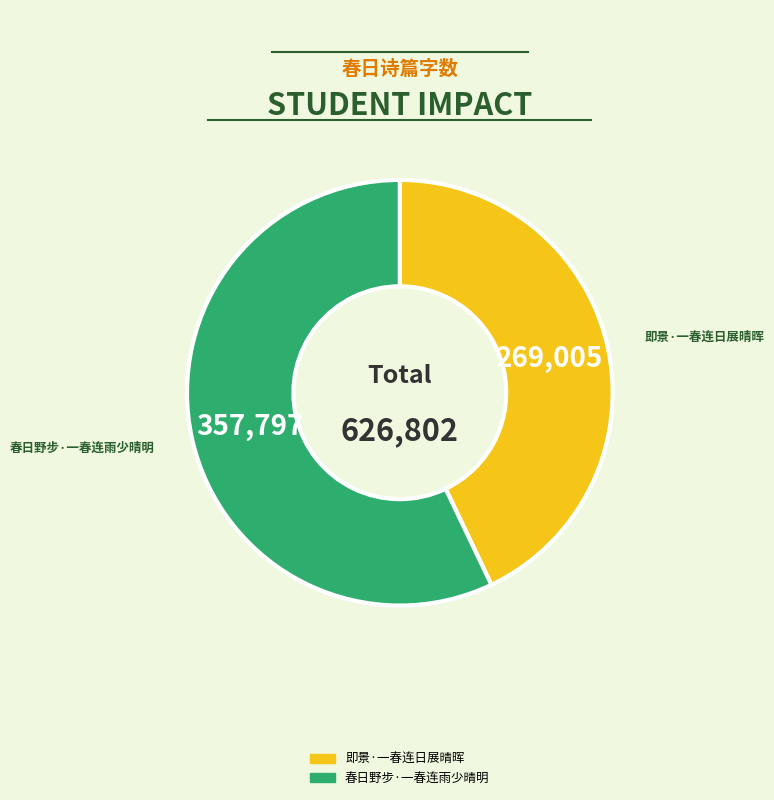

Approximately how many times larger is the value at 春日野步·一春连雨少晴明 compared to 即景·一春连日展晴晖?

1.3